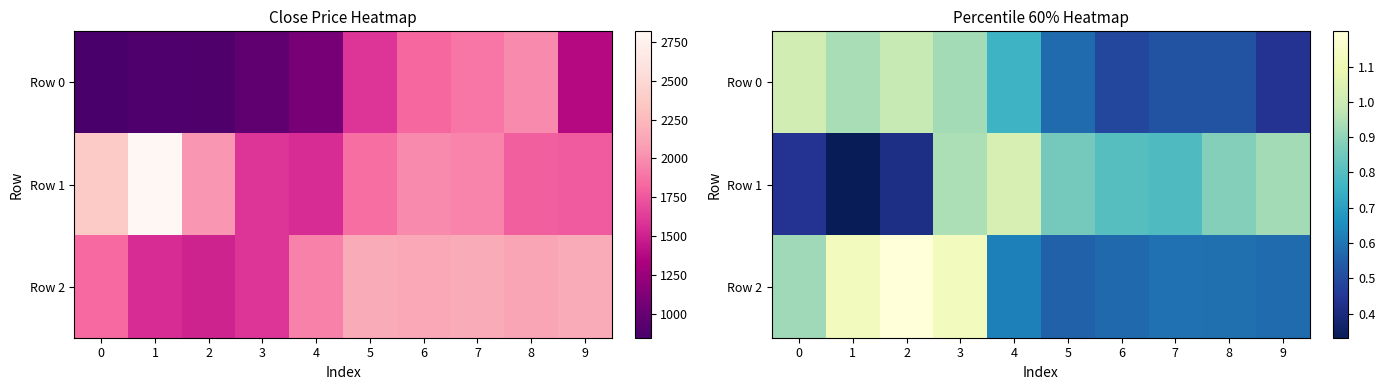

What is the difference between the second highest and minimum values in the Row 2 series?

0.6